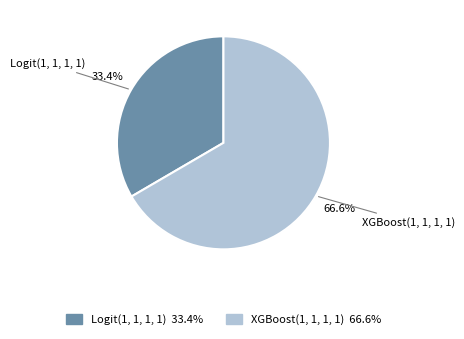

Count the number of slices in the pie.

2